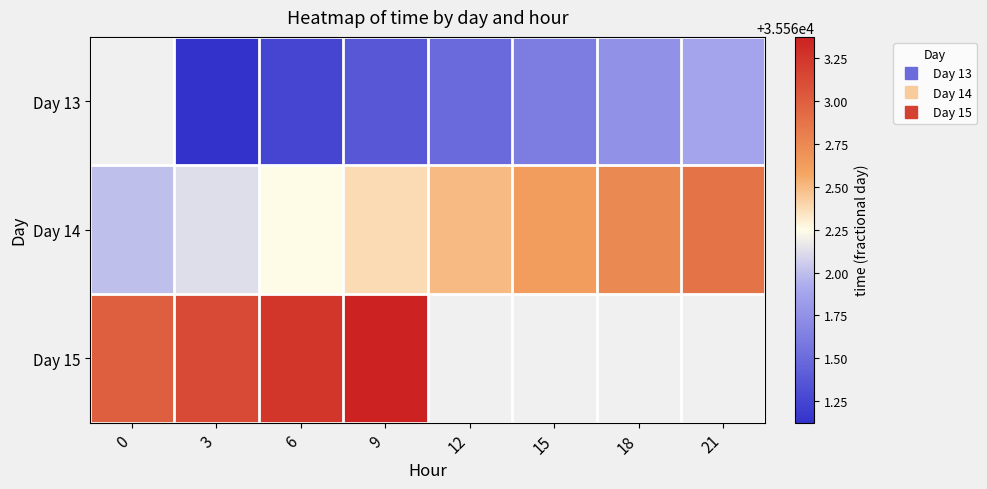

How many values in the Day 14 series exceed 35562?

7